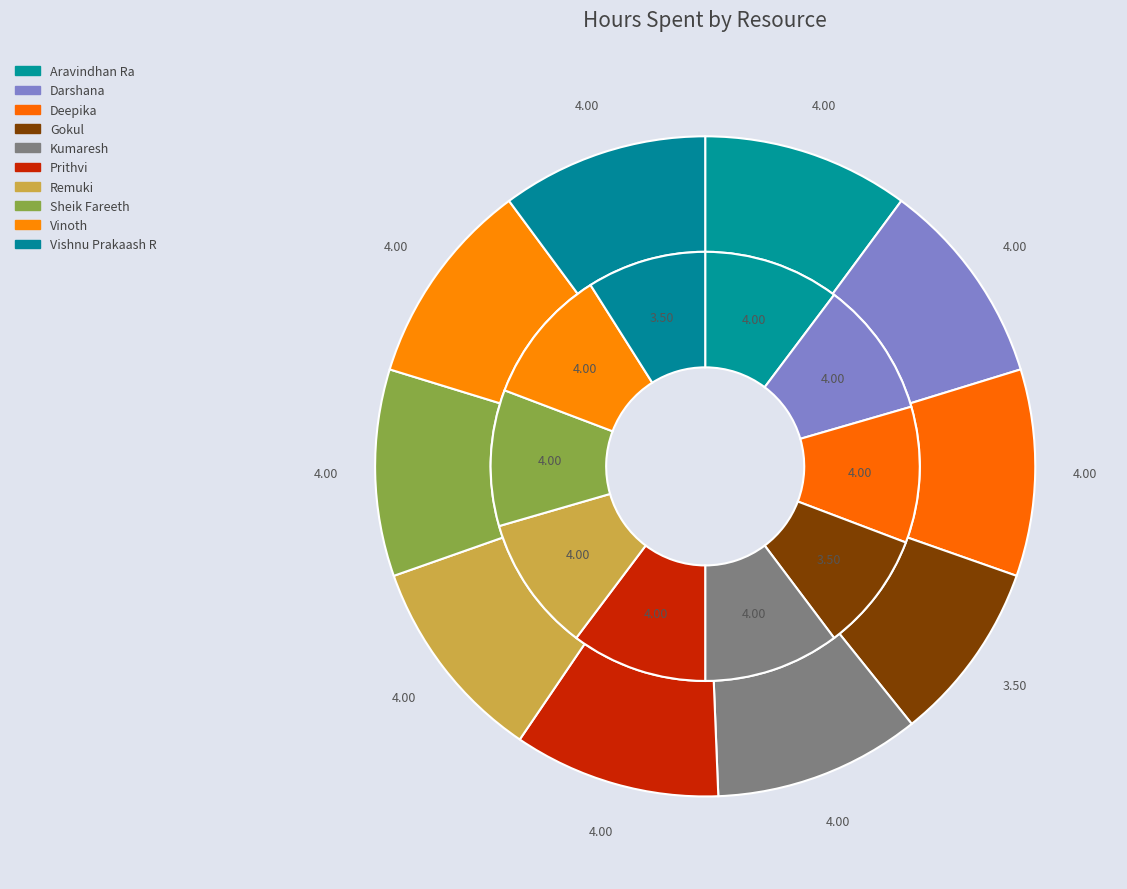

What percentage is NOT represented by Sheik Fareeth?

89.7%